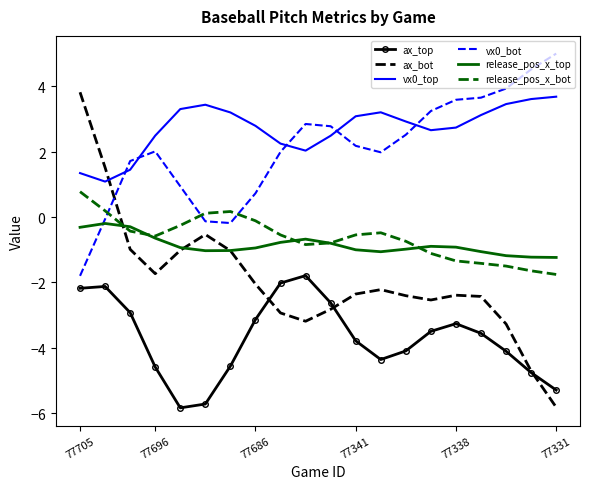

What is the average value of the vx0_top series?

2.7